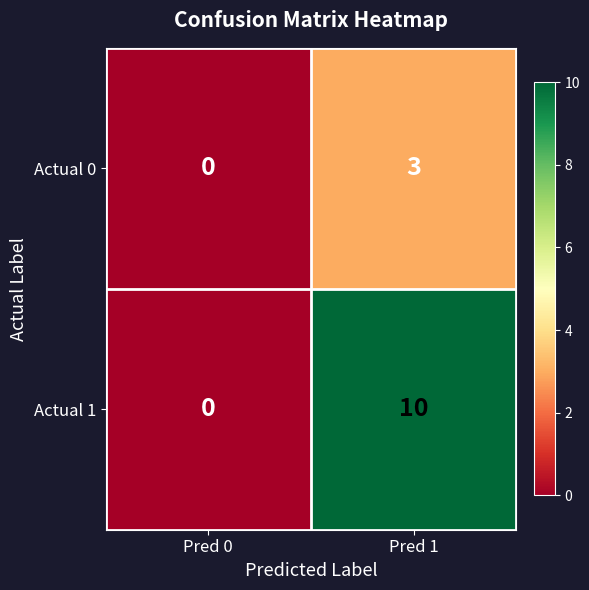

Count the number of data series in this chart.

2